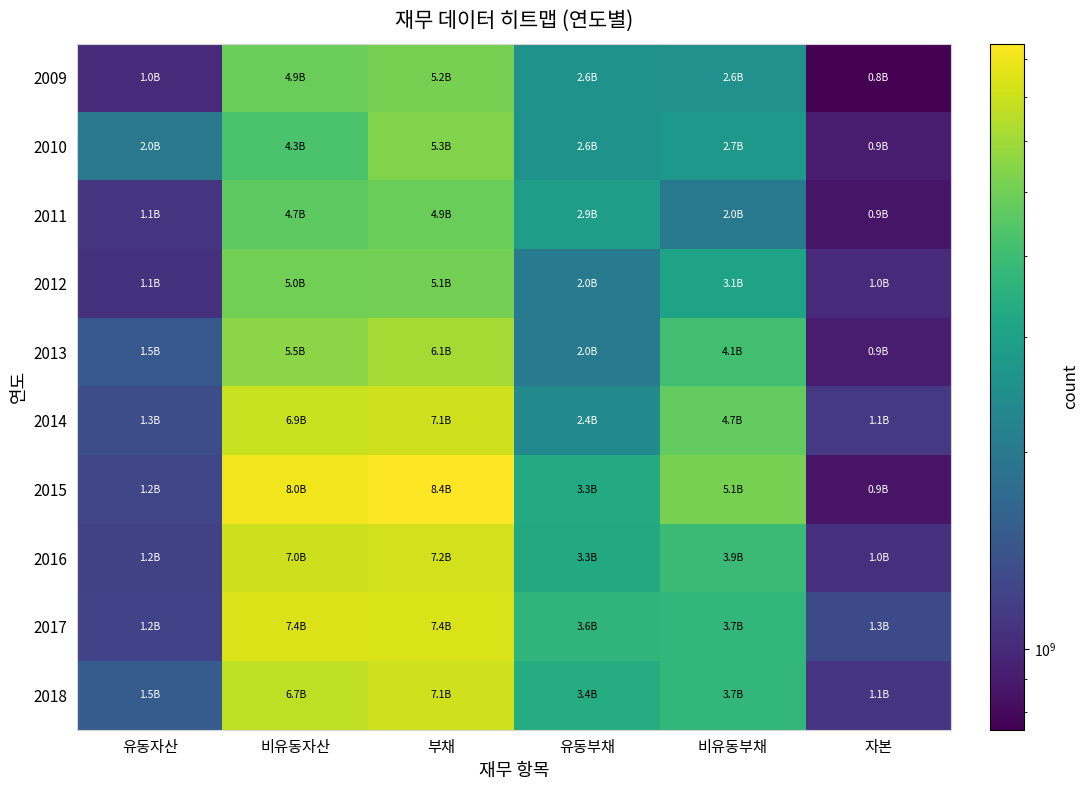

Which series has the largest total across all categories?

2015